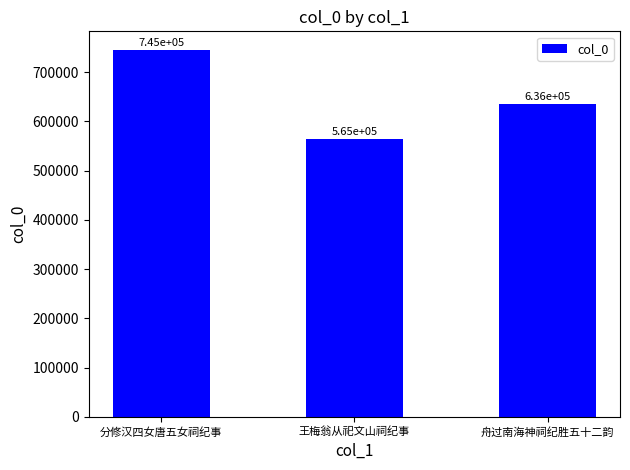

Reading left to right, transcribe all the data shown in this chart.

745443	564727	635531